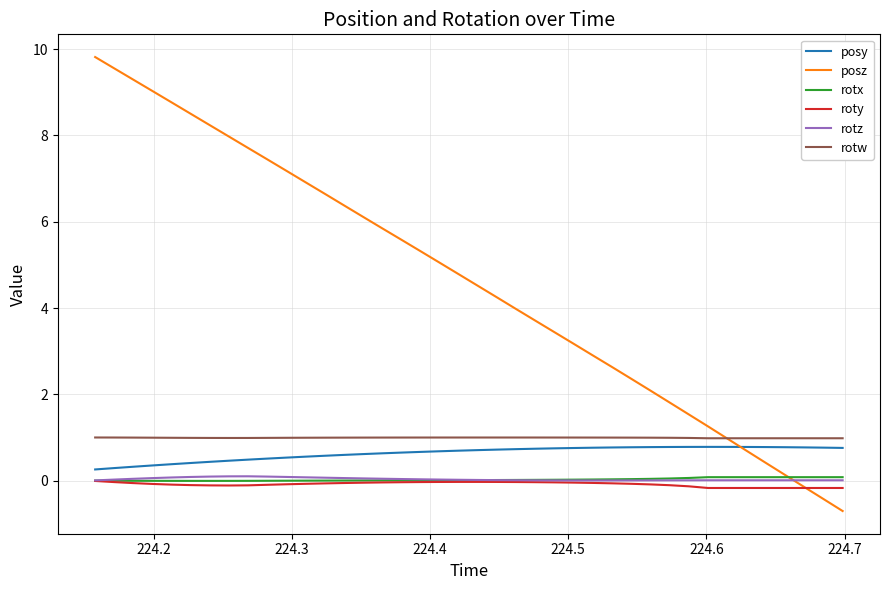

What is the minimum value shown in the chart?

-0.7